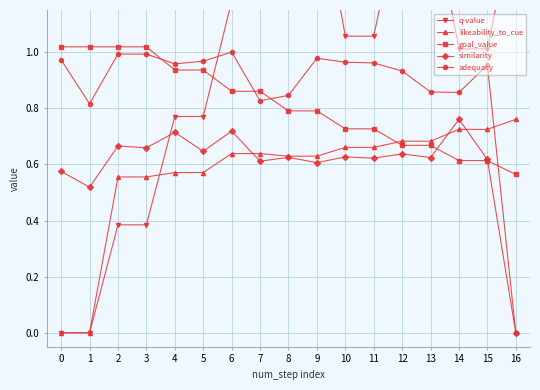

At which label does adequacy reach its minimum?

16